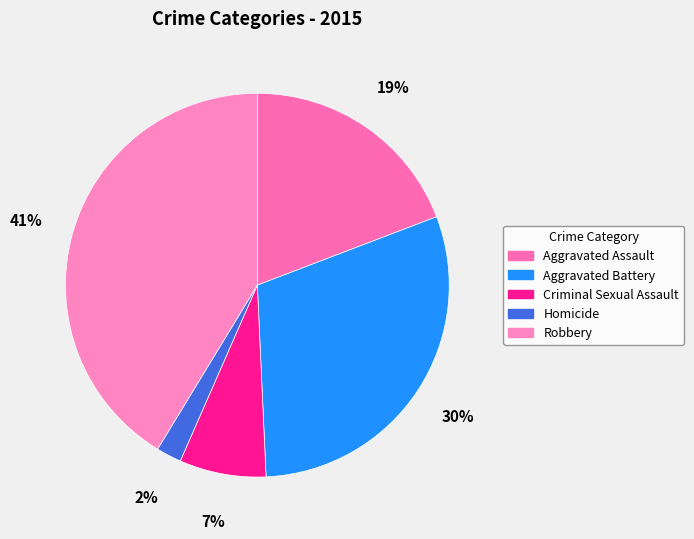

Which category has the biggest portion of the pie?

Robbery